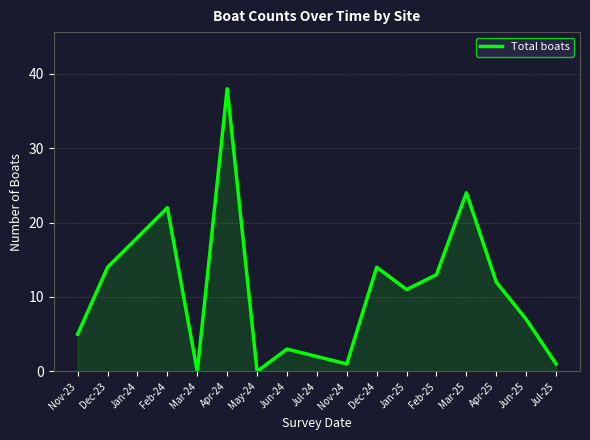

True or false: the data has more than 2 interior local peaks.

True